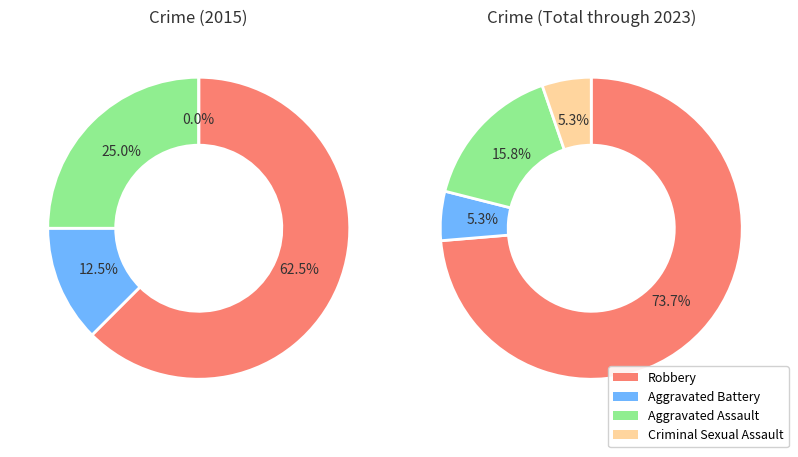

Does any single category account for the majority?

Yes